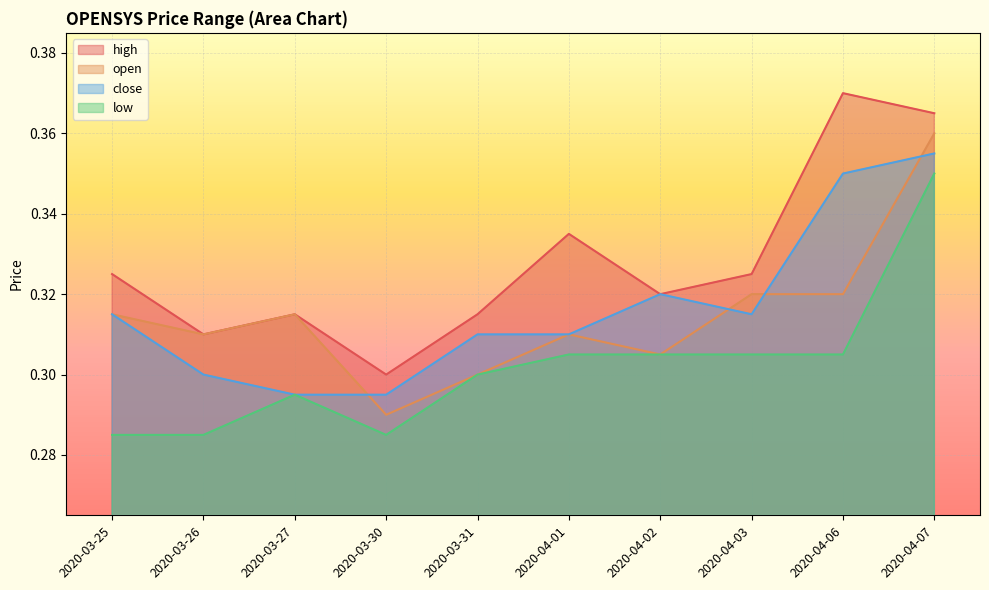

The close series shows 0.3 at 2020-03-26. True or false?

True